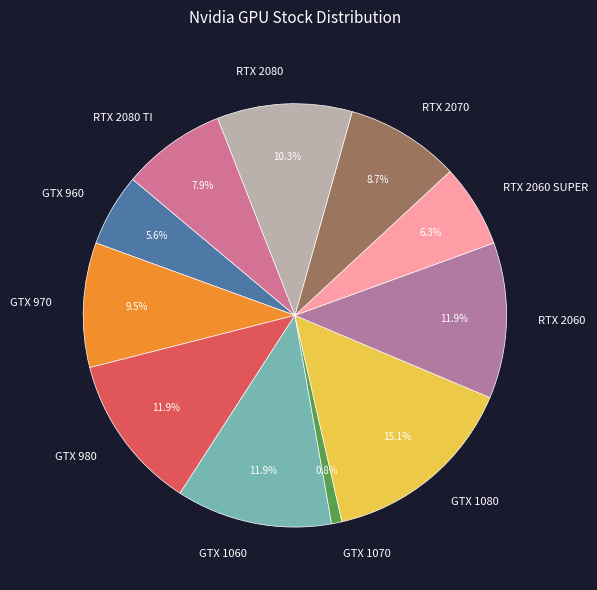

How much of the chart is everything except RTX 2070?

91.3%